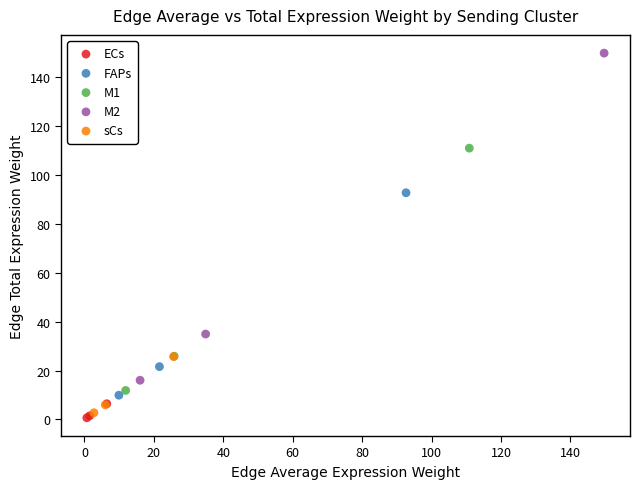

Which series has the largest Y range (max minus min)?

M2